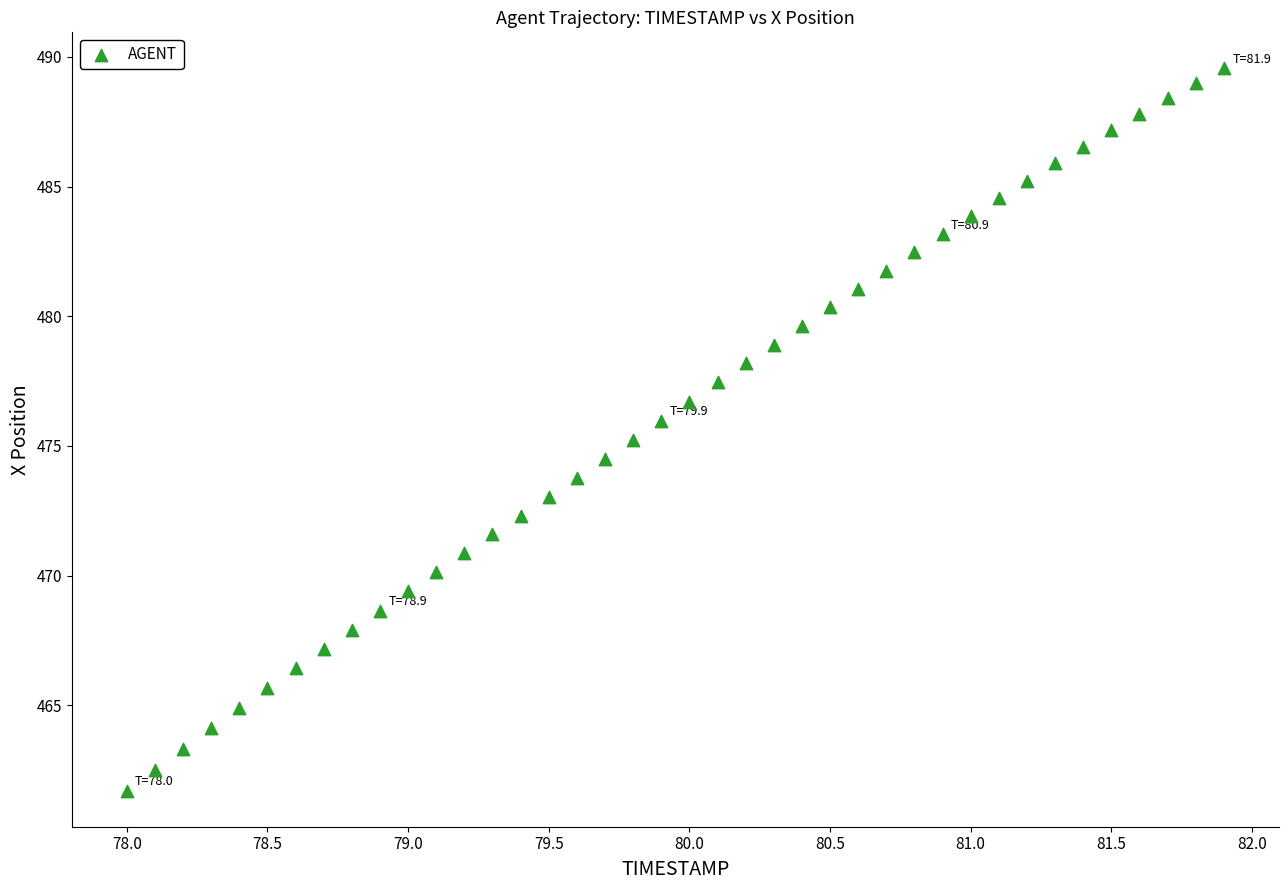

What is the range of Y values (max minus min)?

27.8